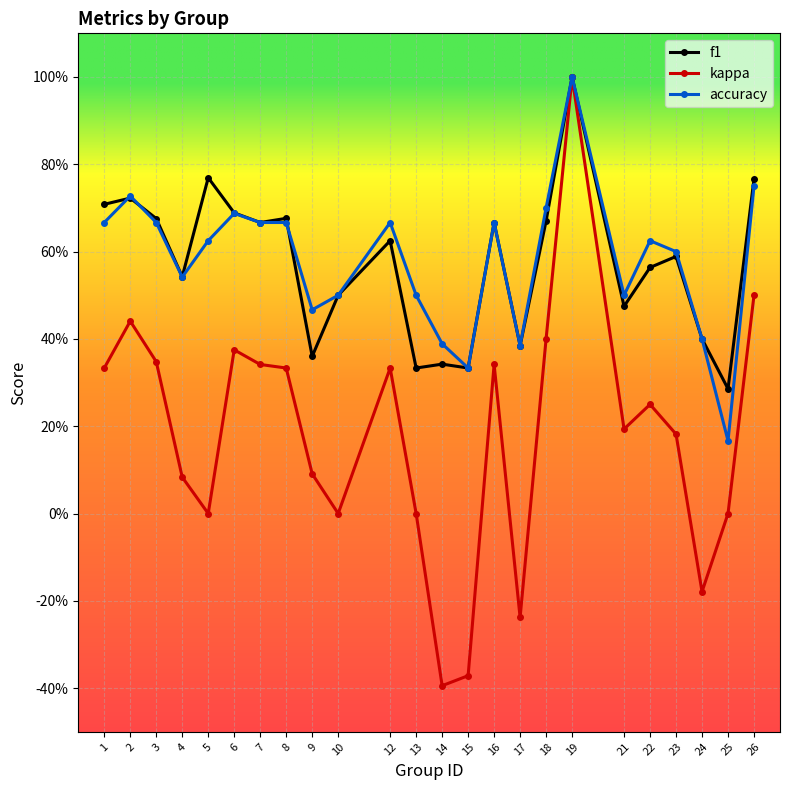

Which has a higher value, 1 or 10?

1